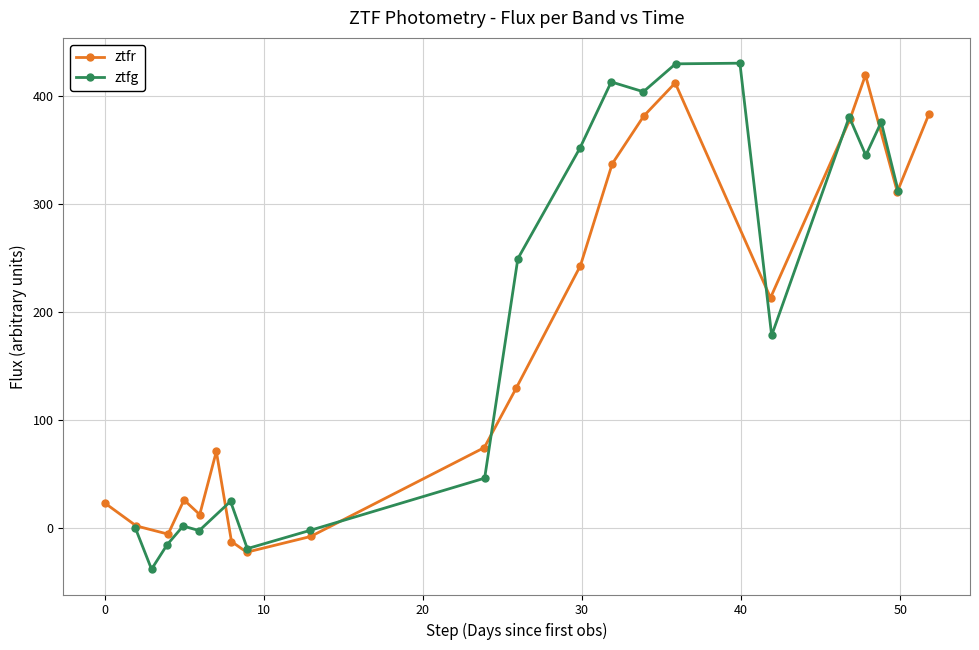

What is the difference between the second highest and second lowest values in the ztfg series?

448.5